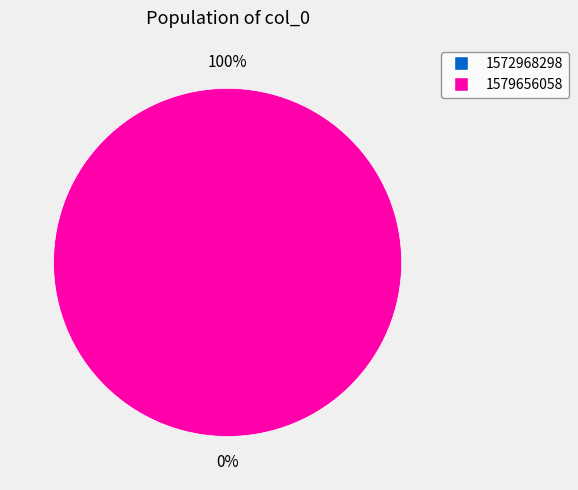

Rank the categories by value from highest to lowest.

1579656058, 1572968298